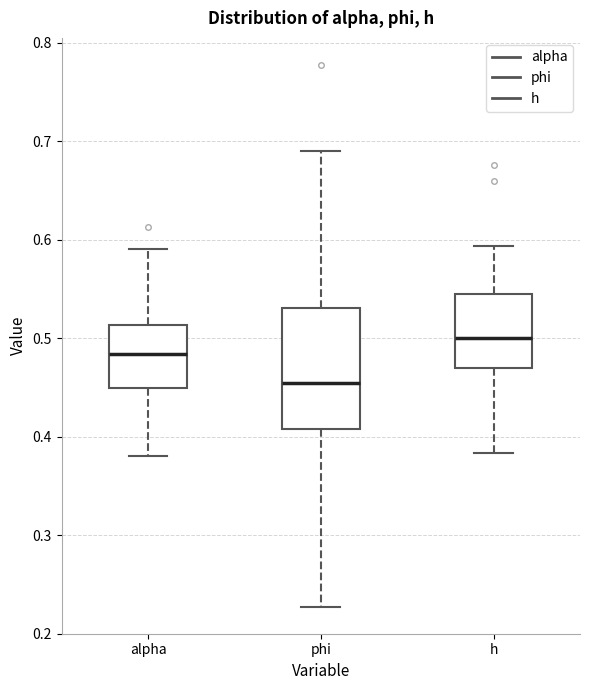

Reading left to right, transcribe this box plot: for each box, give where its median line is, the range the box spans, and where its two whiskers end, as read against the y-axis. The values are not printed on the chart, so give them approximately, as read against the axis.

alpha: median 0.48, box 0.45 to 0.51, whiskers 0.38 to 0.59
phi: median 0.45, box 0.41 to 0.53, whiskers 0.23 to 0.69
h: median 0.50, box 0.47 to 0.54, whiskers 0.38 to 0.59